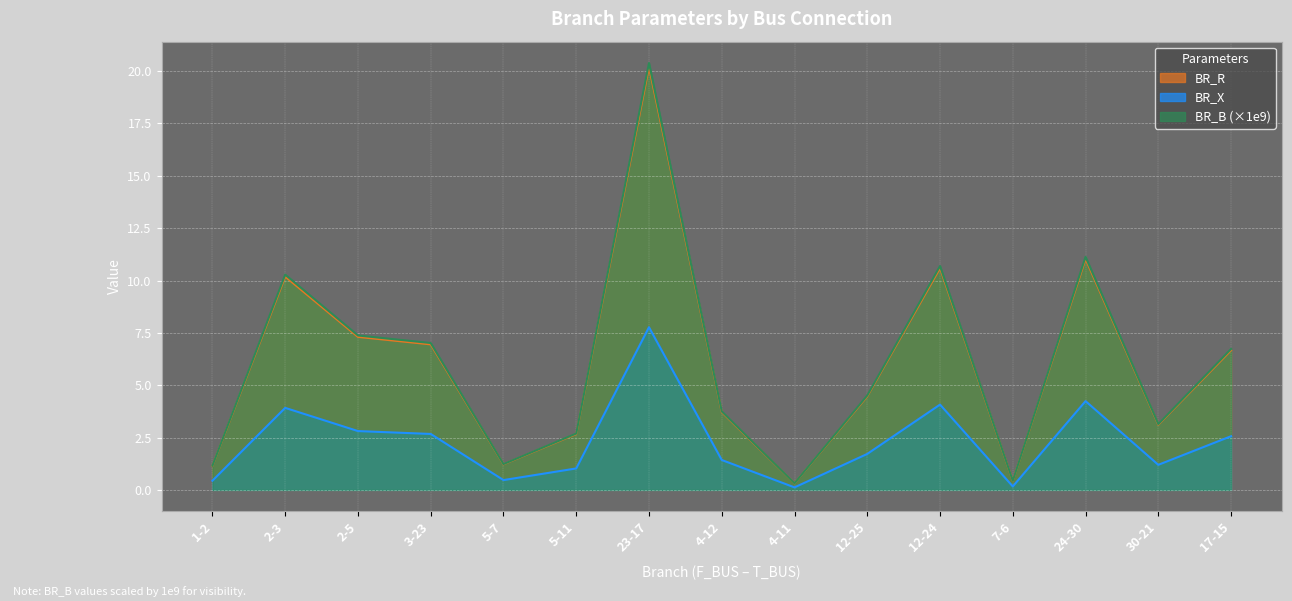

What is the difference between the maximum and second lowest values in the BR_R series?

19.8